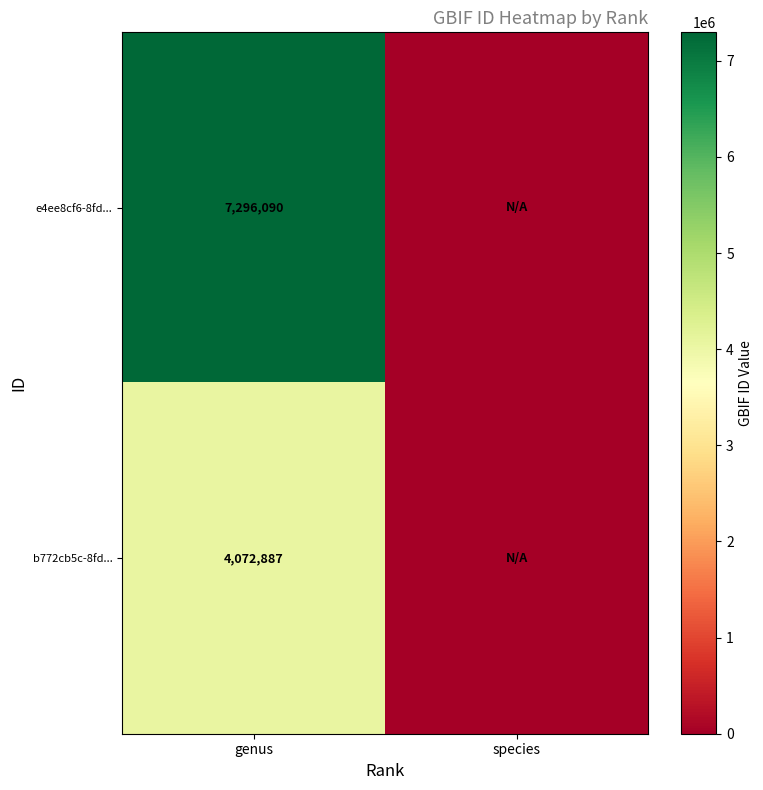

The value of b772cb5c-8fd... at genus is 4072887. True or false?

True